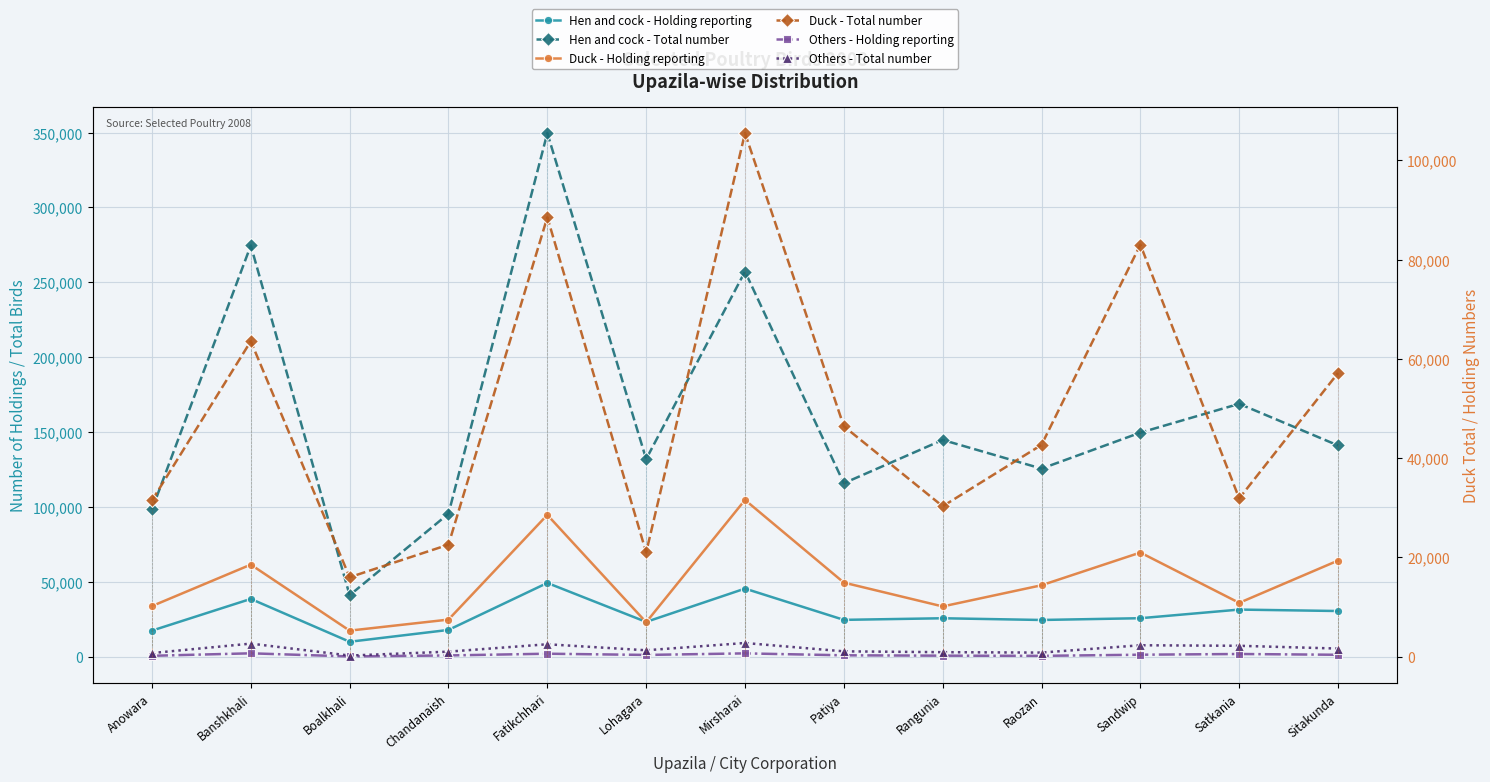

True or false: Duck - Total number has a value of 7886 at Rangunia.

False